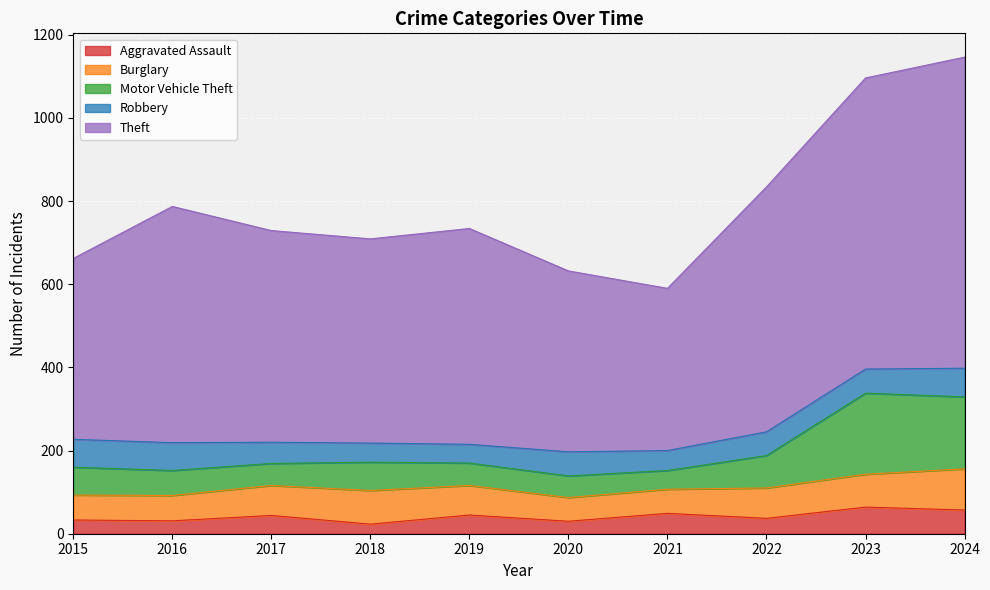

Is it true that Aggravated Assault equals 30 at 2020?

True